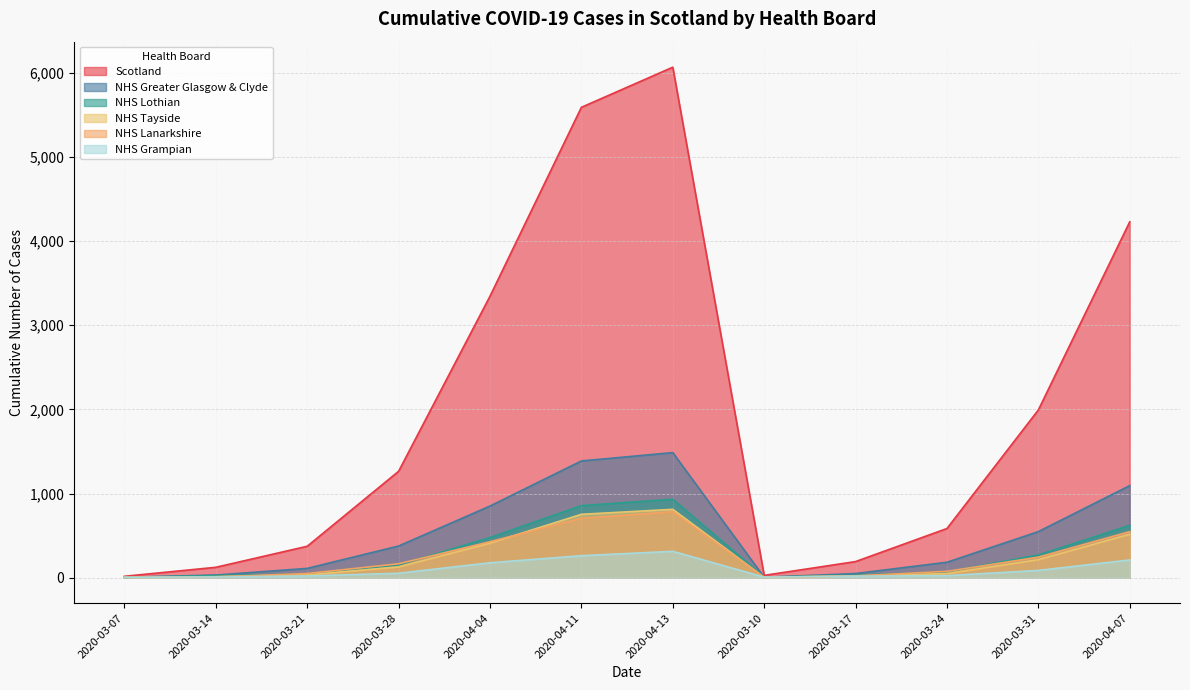

True or false: NHS Lanarkshire has more than 2 interior local peaks.

False